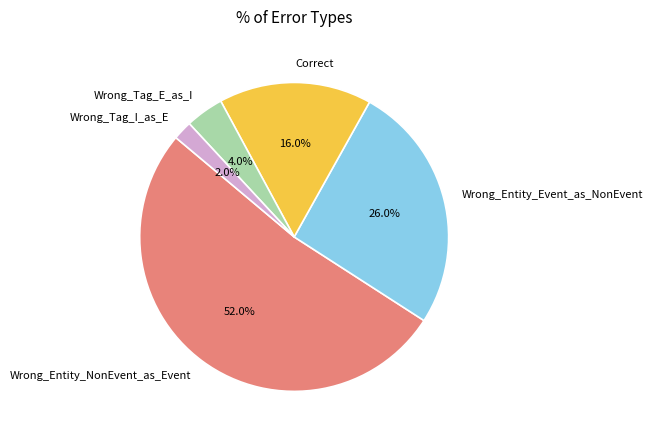

Does Wrong_Entity_NonEvent_as_Event represent more than half of the total?

Yes